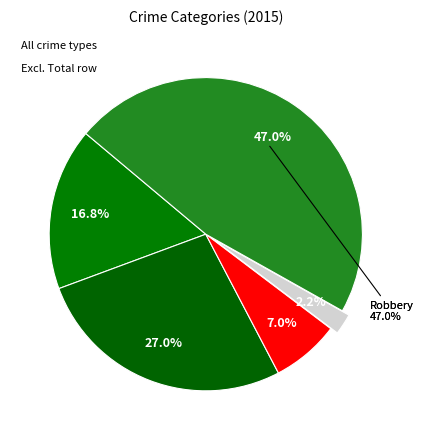

Rank the categories by value from highest to lowest.

Robbery, Aggravated Battery, Aggravated Assault, Criminal Sexual Assault, Homicide